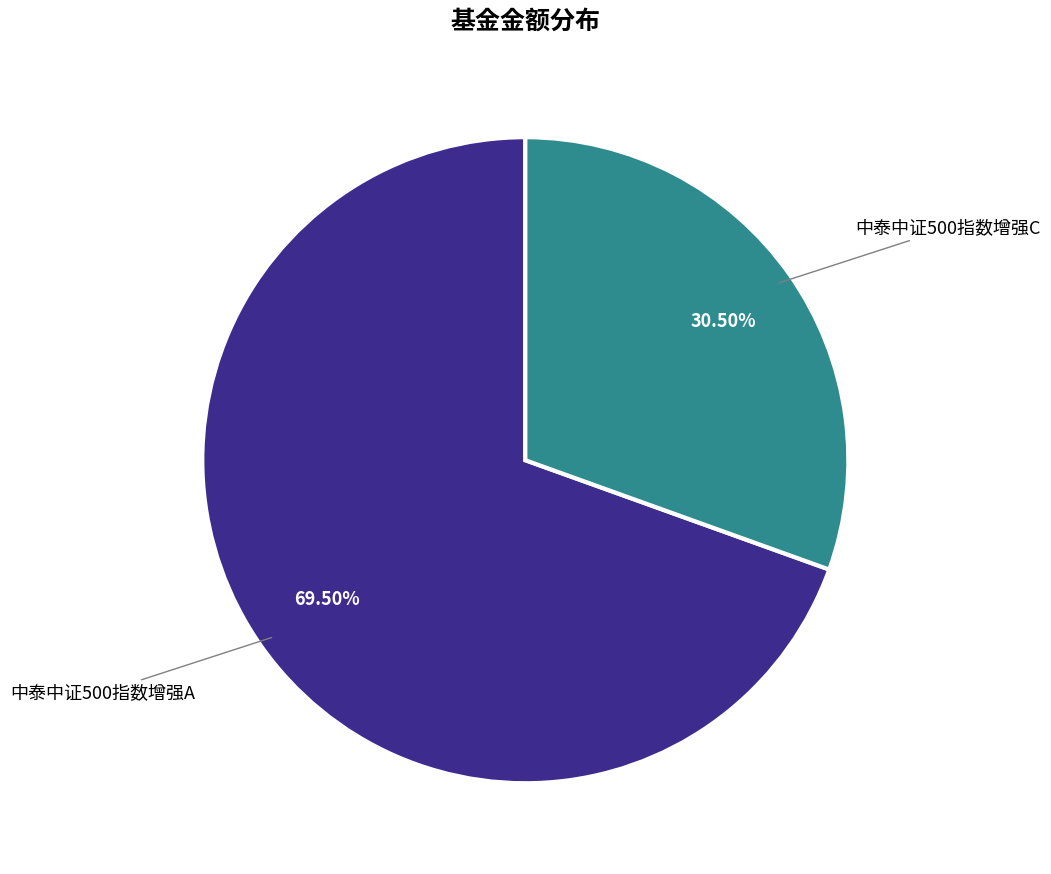

How many segments does this pie chart have?

2